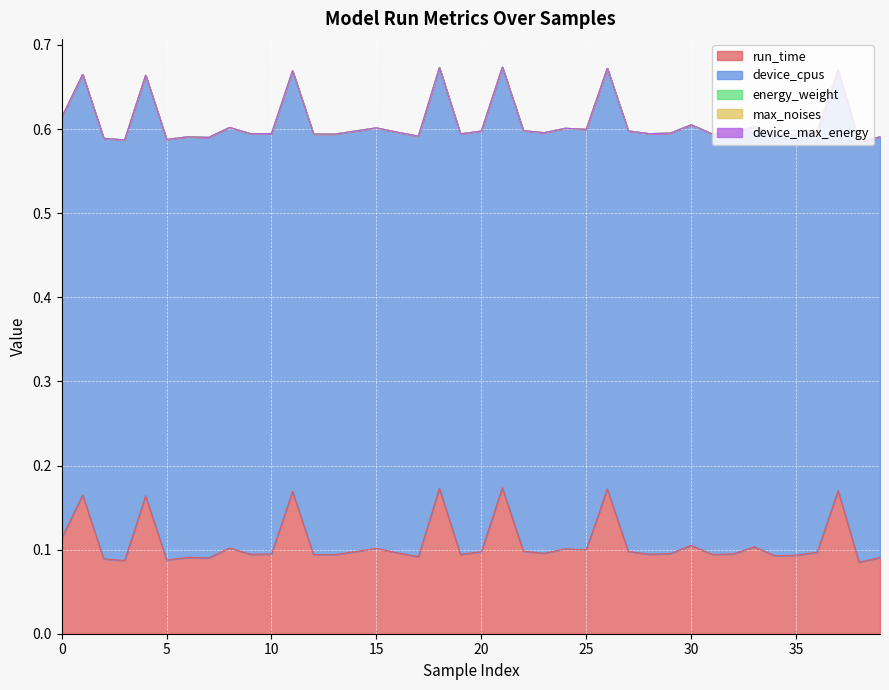

Is it true that device_cpus equals 0.5 at 16?

True